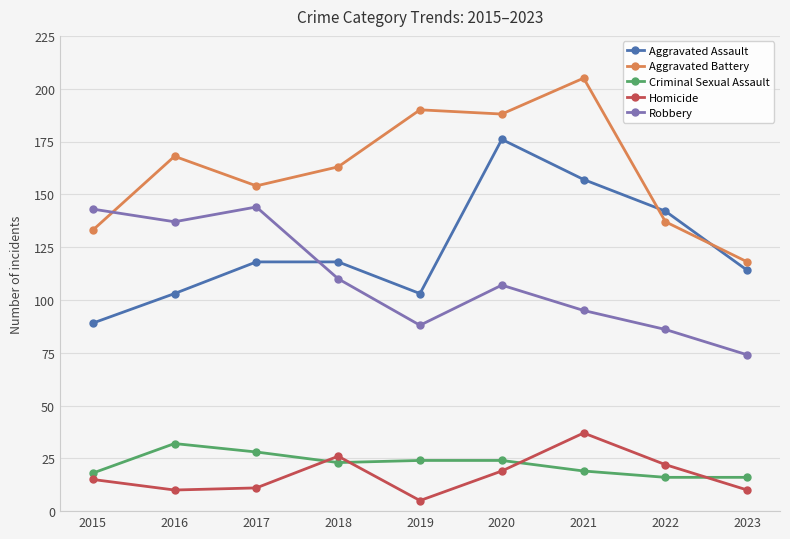

True or false: Criminal Sexual Assault and Aggravated Battery intersect in this chart.

False